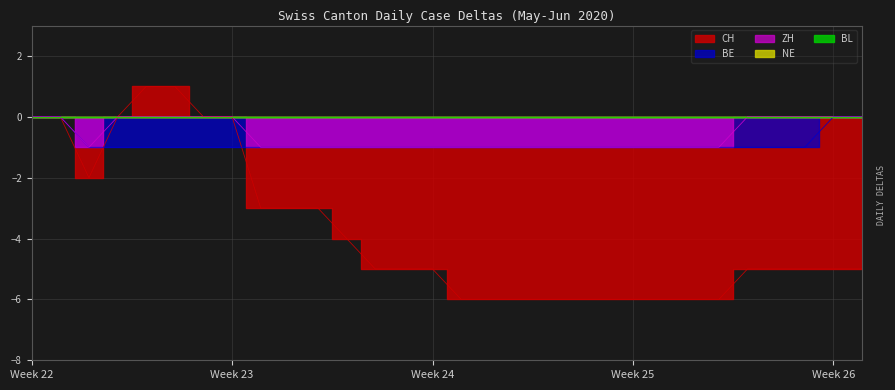

How many positive values does the CH series have?

2